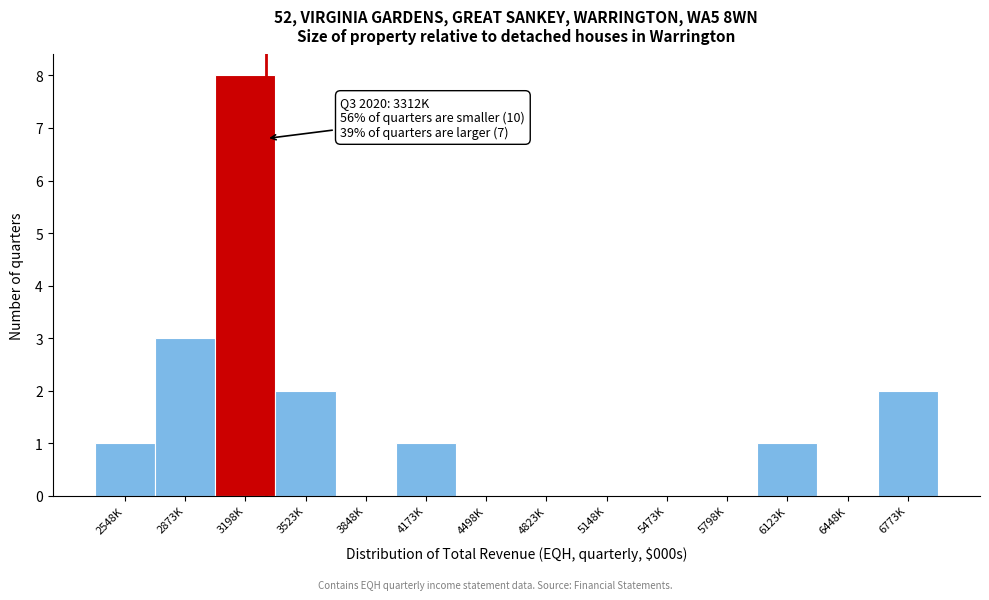

Reading right to left, list all the values displayed in this chart.

6773K=2	6448K=0	6123K=1	5798K=0	5473K=0	5148K=0	4823K=0	4498K=0	4173K=1	3848K=0	3523K=2	3198K=8	2873K=3	2548K=1